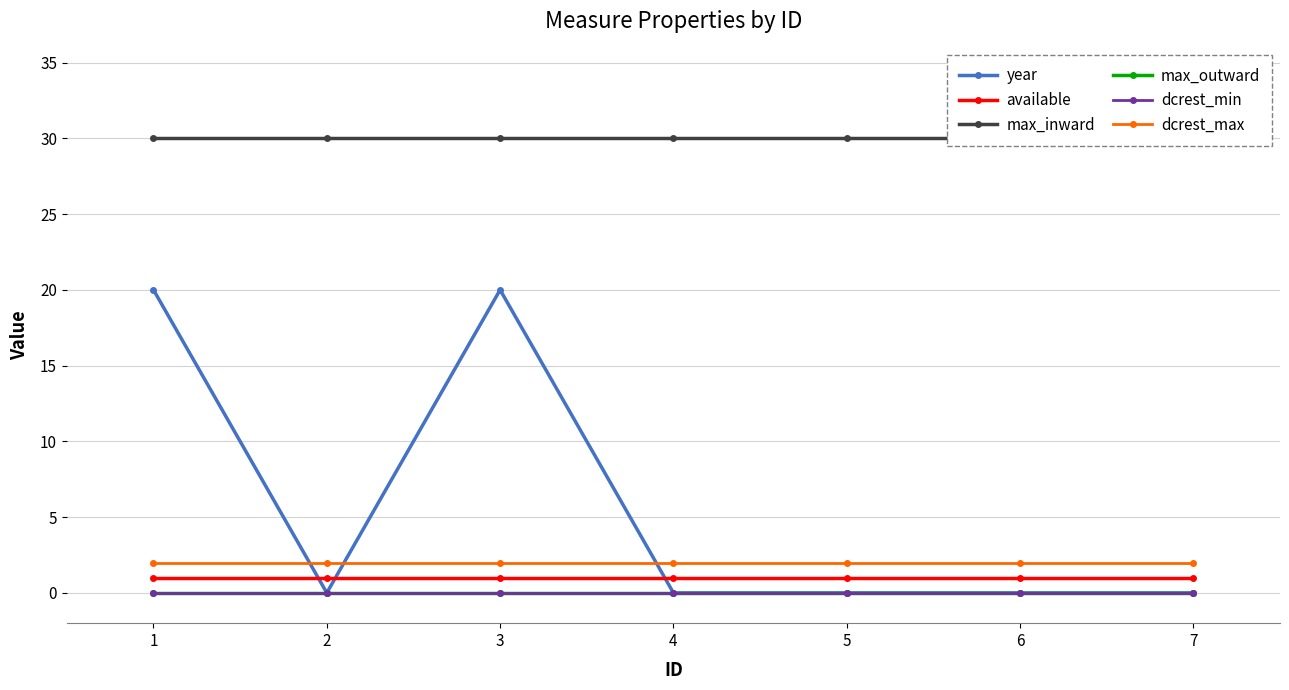

At how many categories does at least one series exceed 10?

7